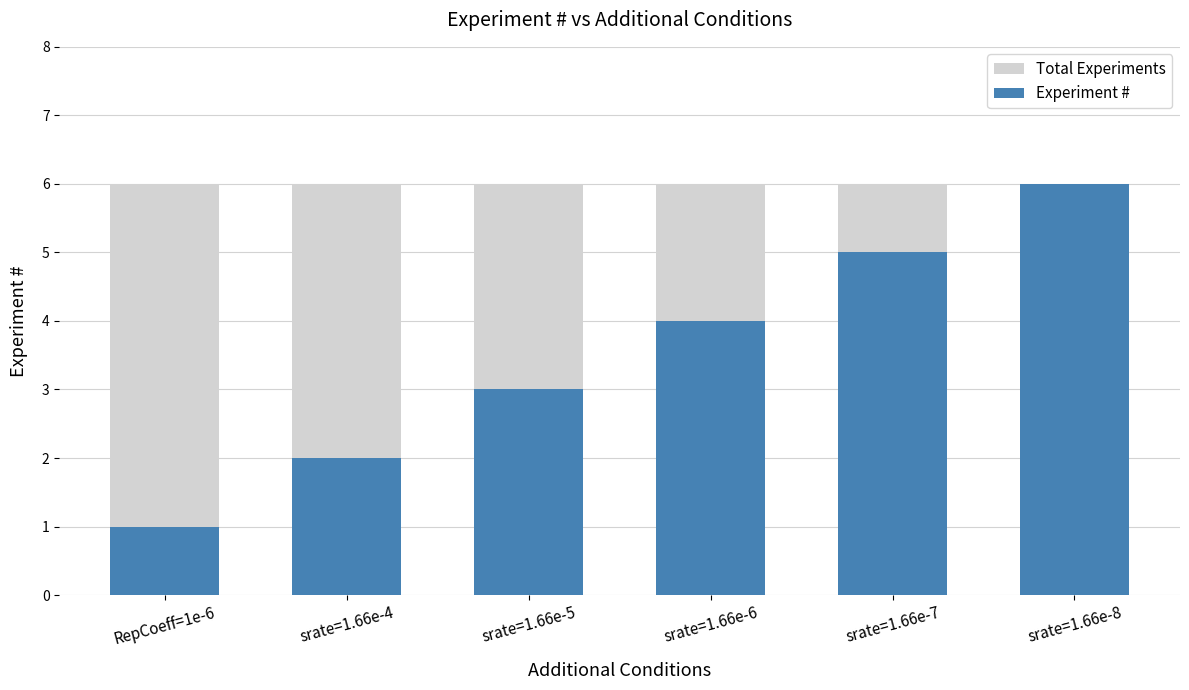

How many groups of bars are there?

6